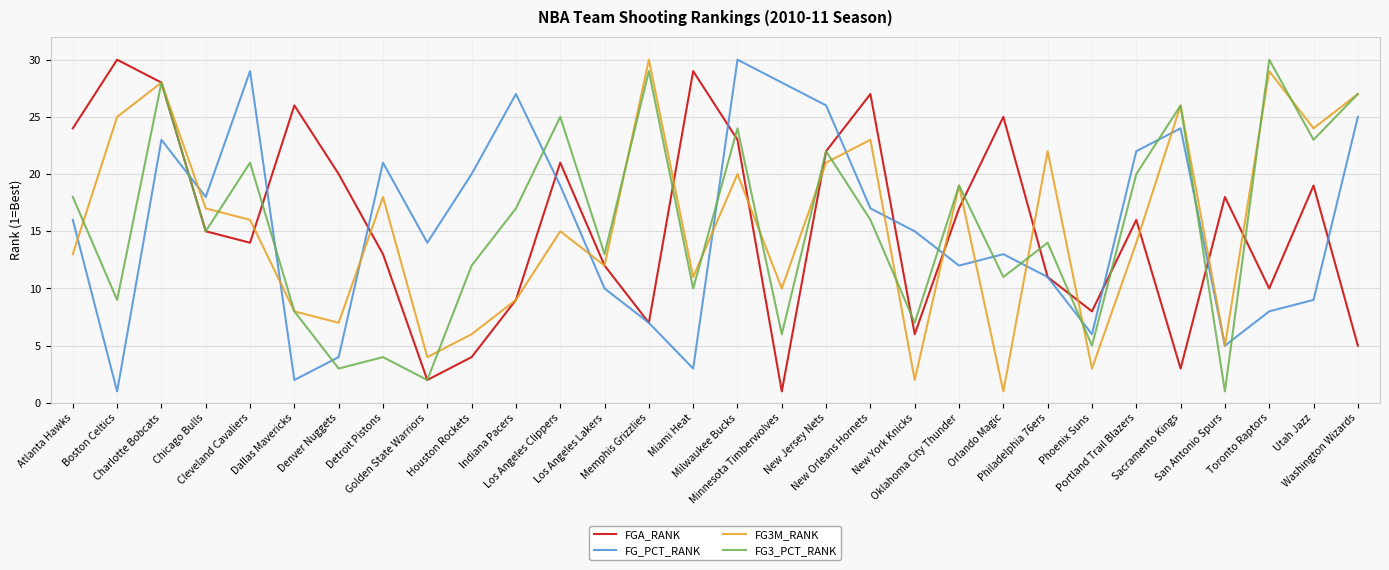

Which category has the lowest value in the FG3M_RANK series?

Orlando Magic